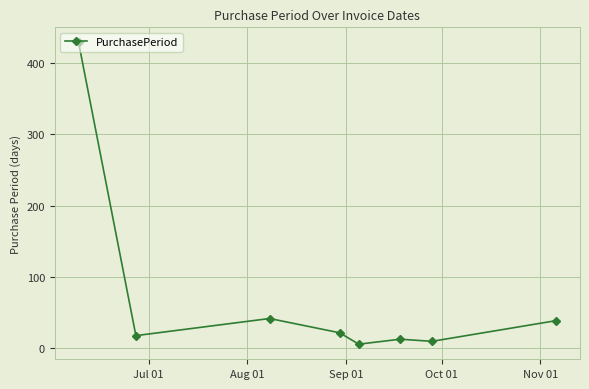

What is the maximum value shown in the chart?

429